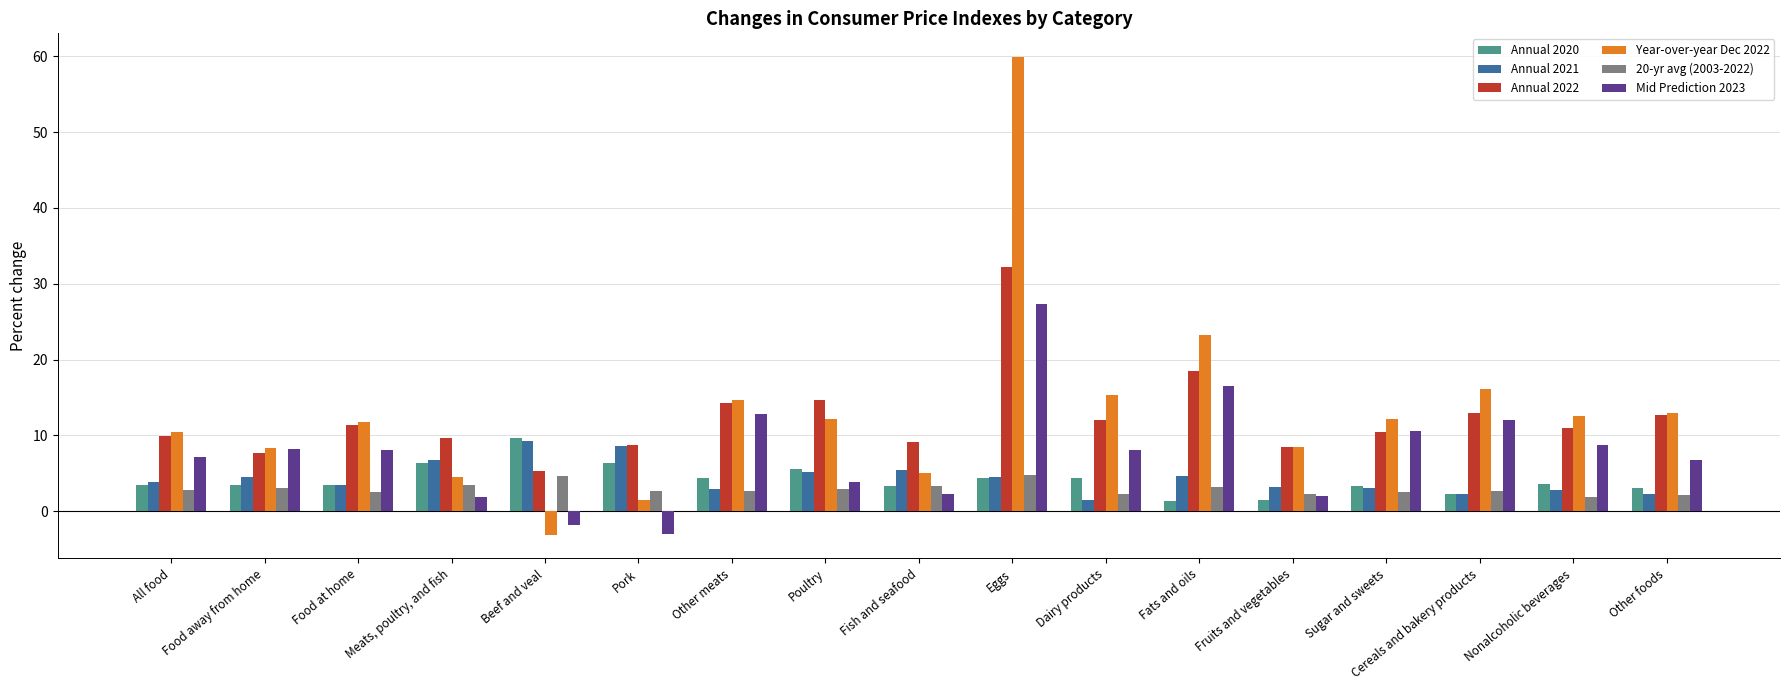

What is the difference between the maximum and minimum values in the Year-over-year Dec 2022 series?

63.0